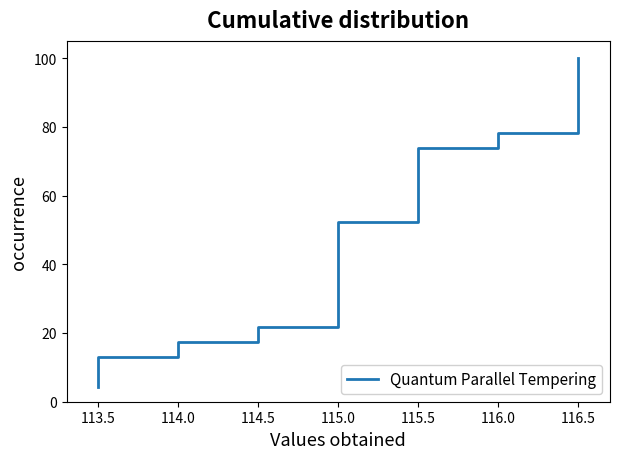

True or false: the data has more than 1 interior local peaks.

False